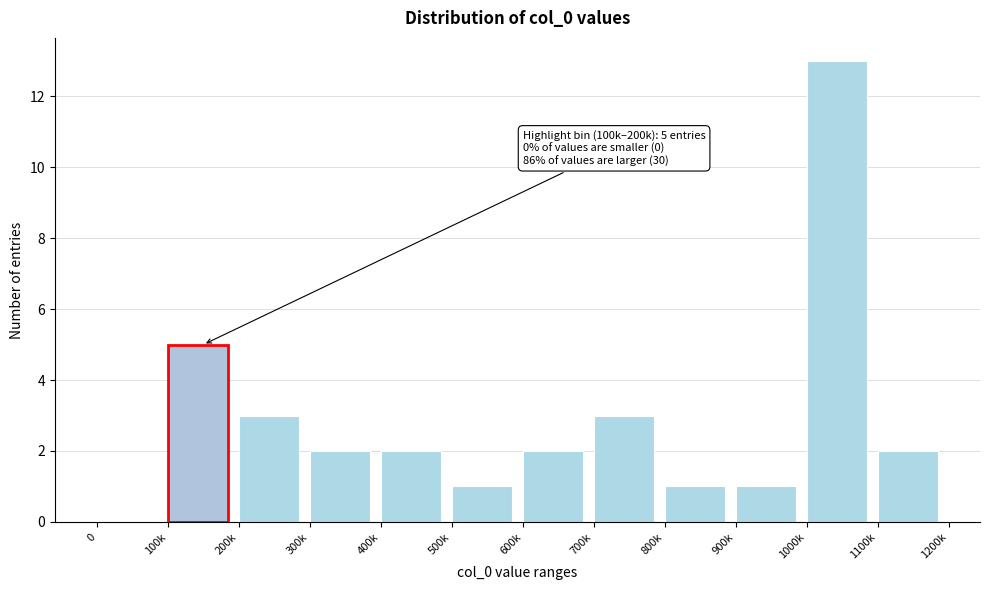

Reading left to right, what are all the values shown in this chart?

0=0	100k=5	200k=3	300k=2	400k=2	500k=1	600k=2	700k=3	800k=1	900k=1	1000k=13	1100k=2